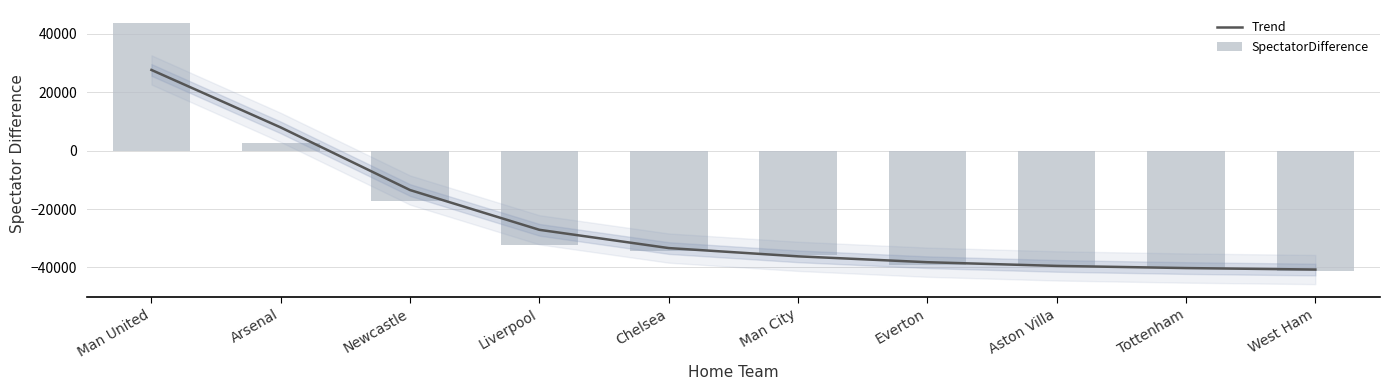

Is the value of SpectatorDifference at Chelsea greater than the value of Trend at Aston Villa?

Yes